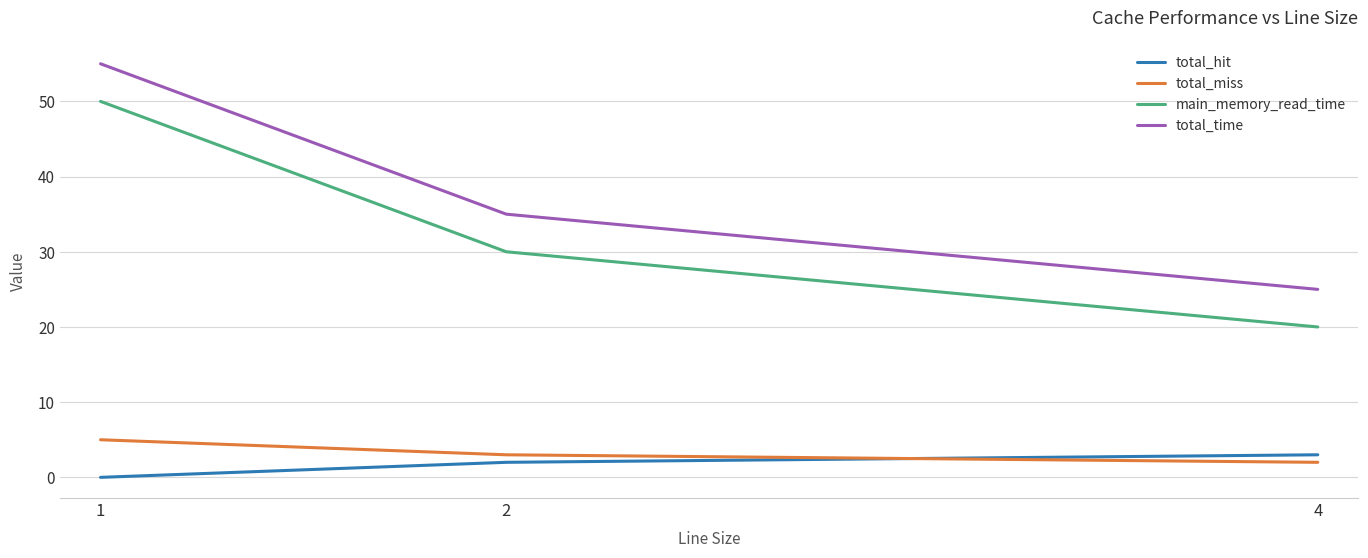

What is the maximum value shown in the chart?

55